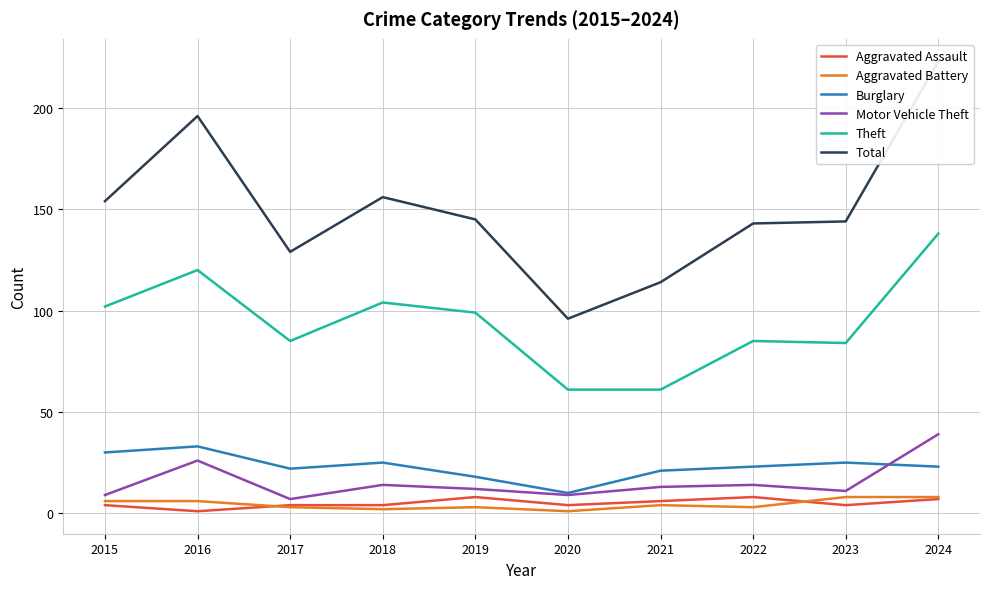

What is the lowest value of the Total series?

96